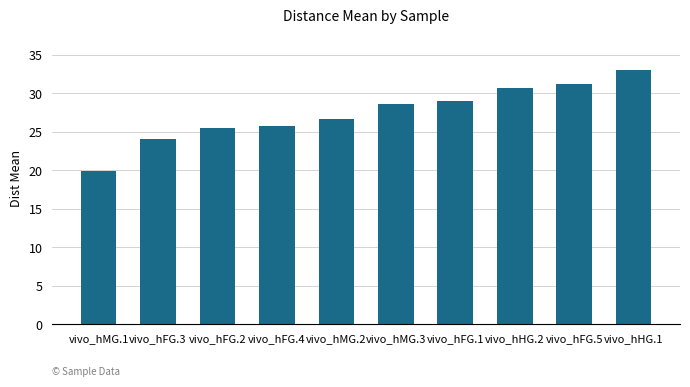

What is the sum of all values?

274.6